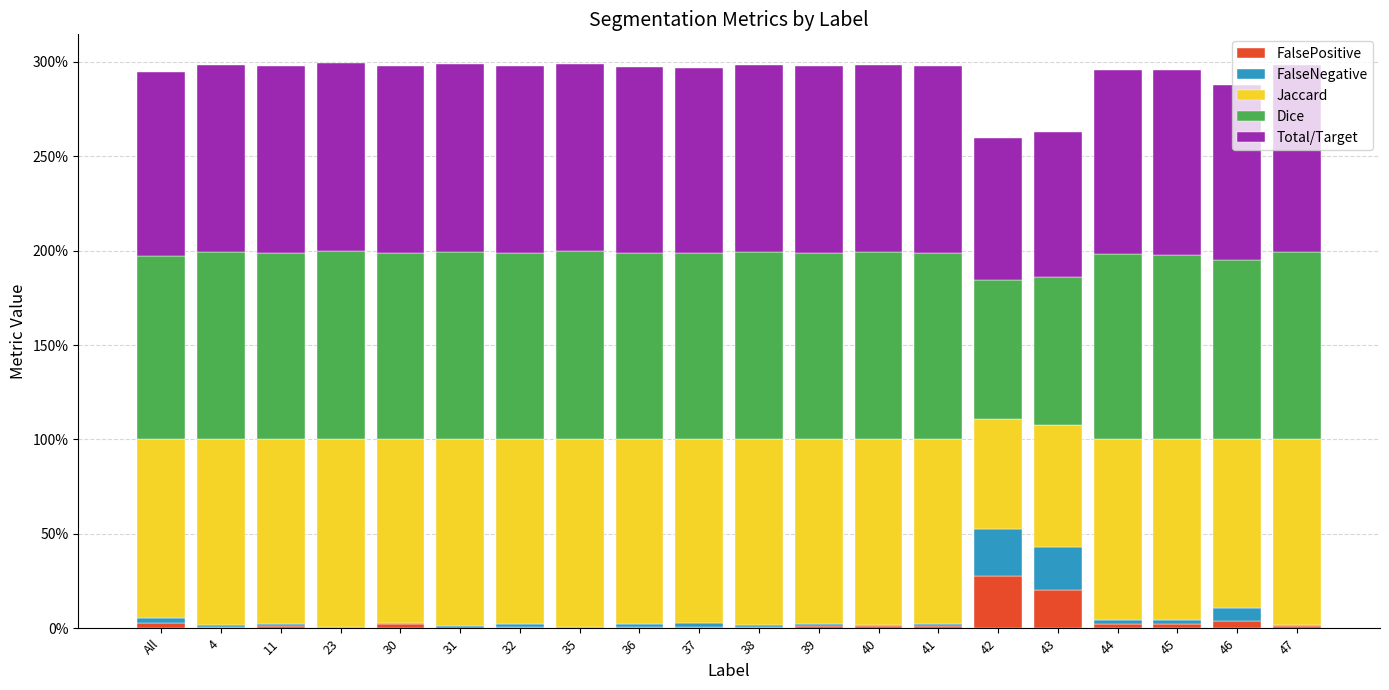

What position from the right is 32?

14